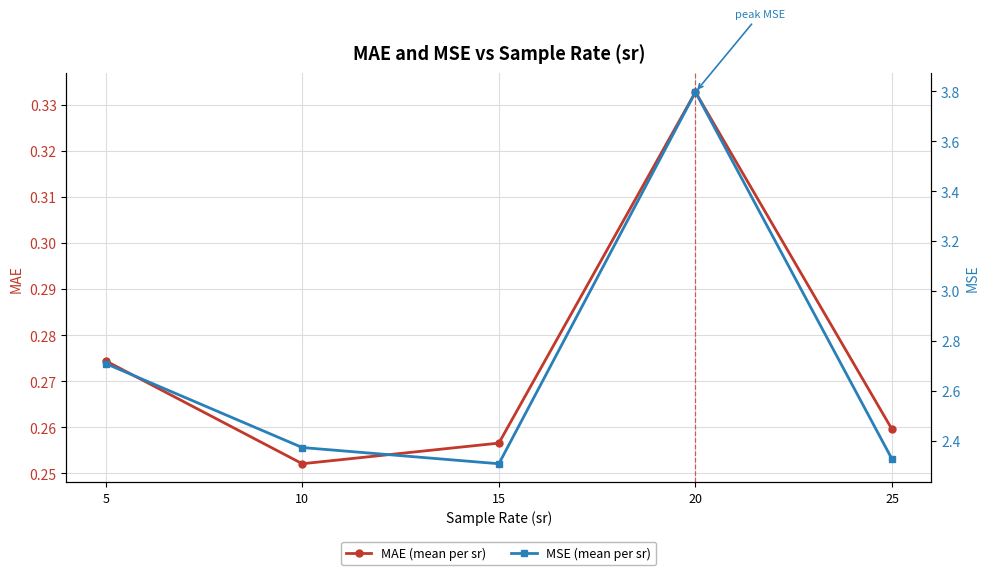

At which category is the sum across all series the highest?

20